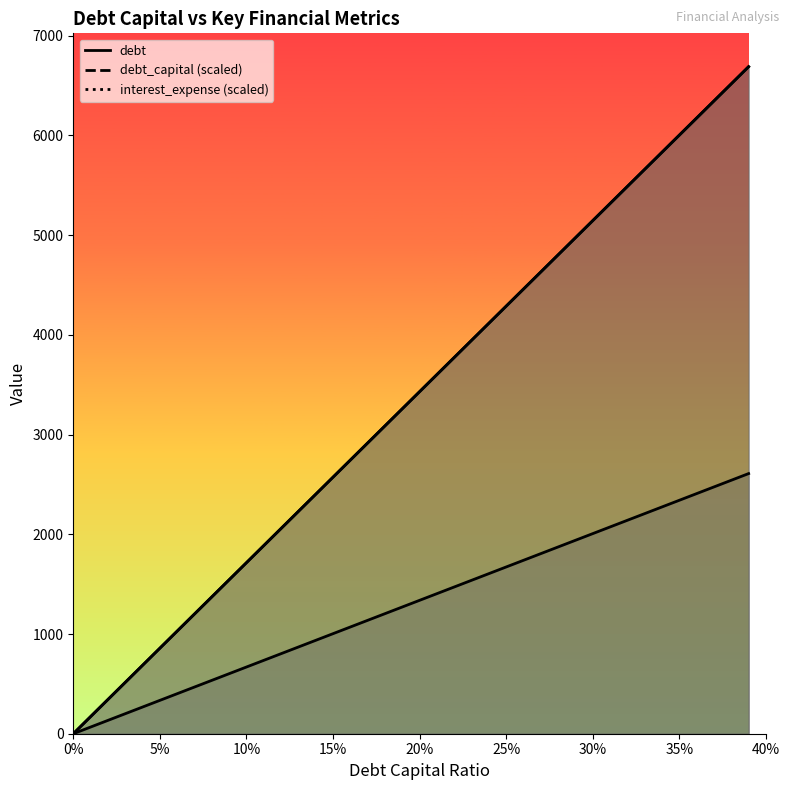

At how many categories does at least one series exceed 5267?

9